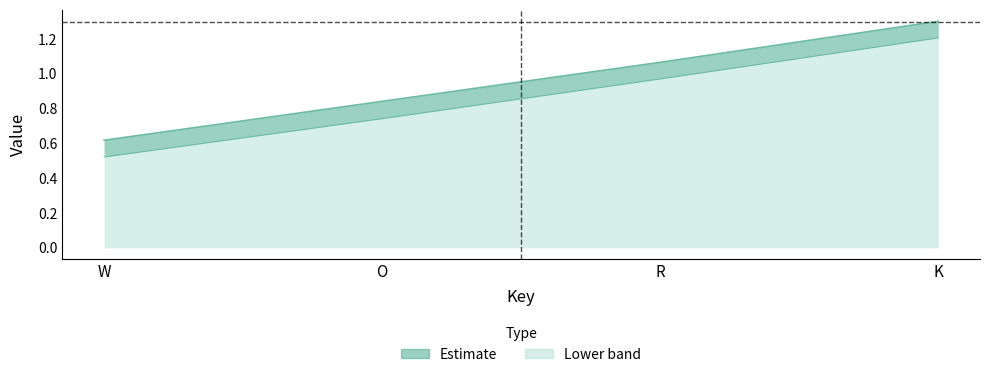

True or false: up and down intersect in this chart.

False